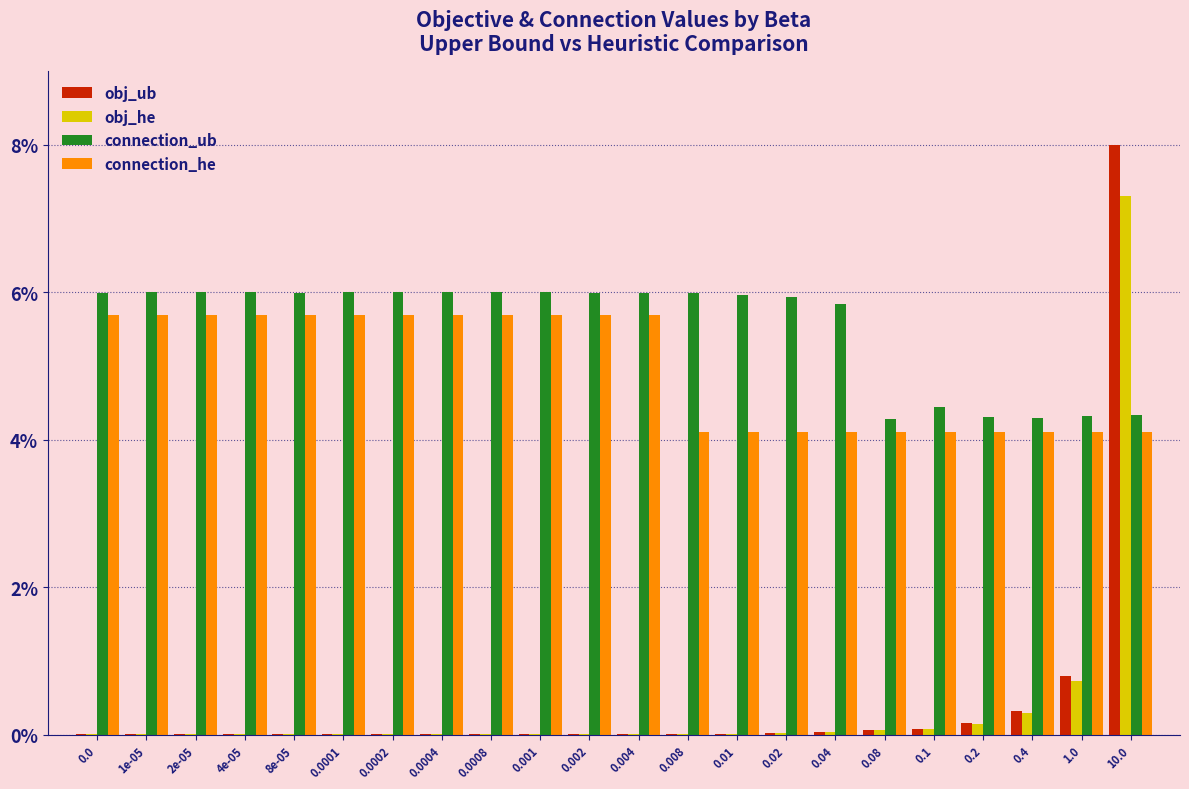

Which series changed the most between 0.004 and 0.1?

connection_he